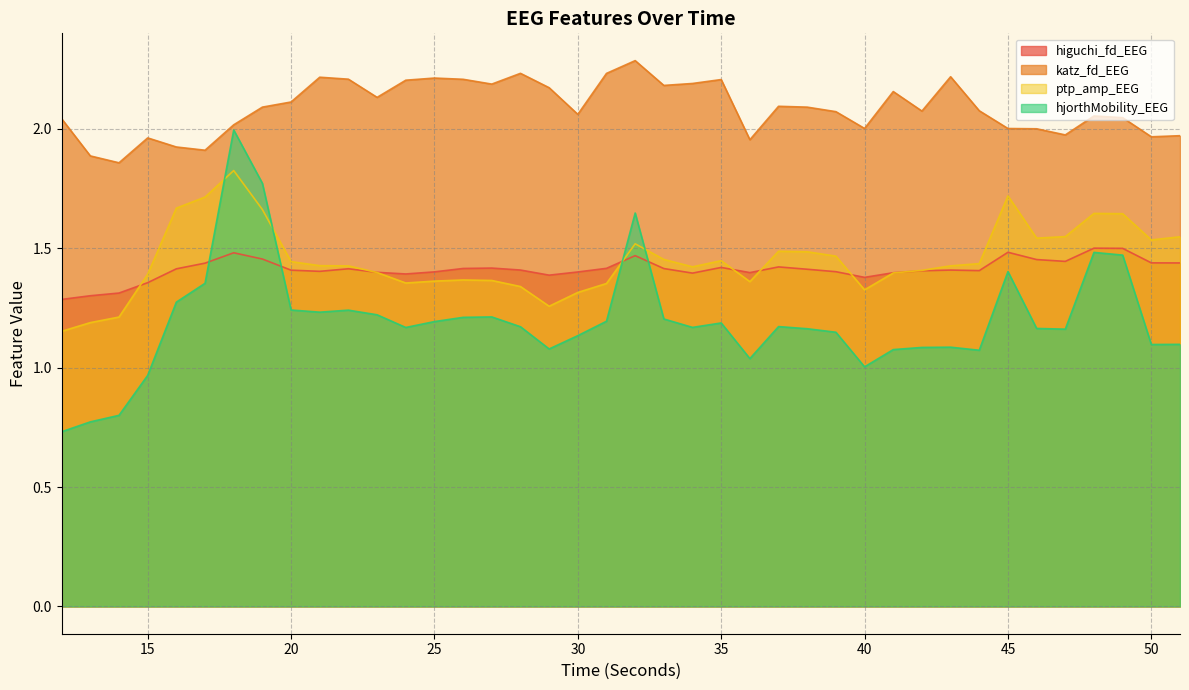

What is the difference between the highest and lowest values at 36?

0.9